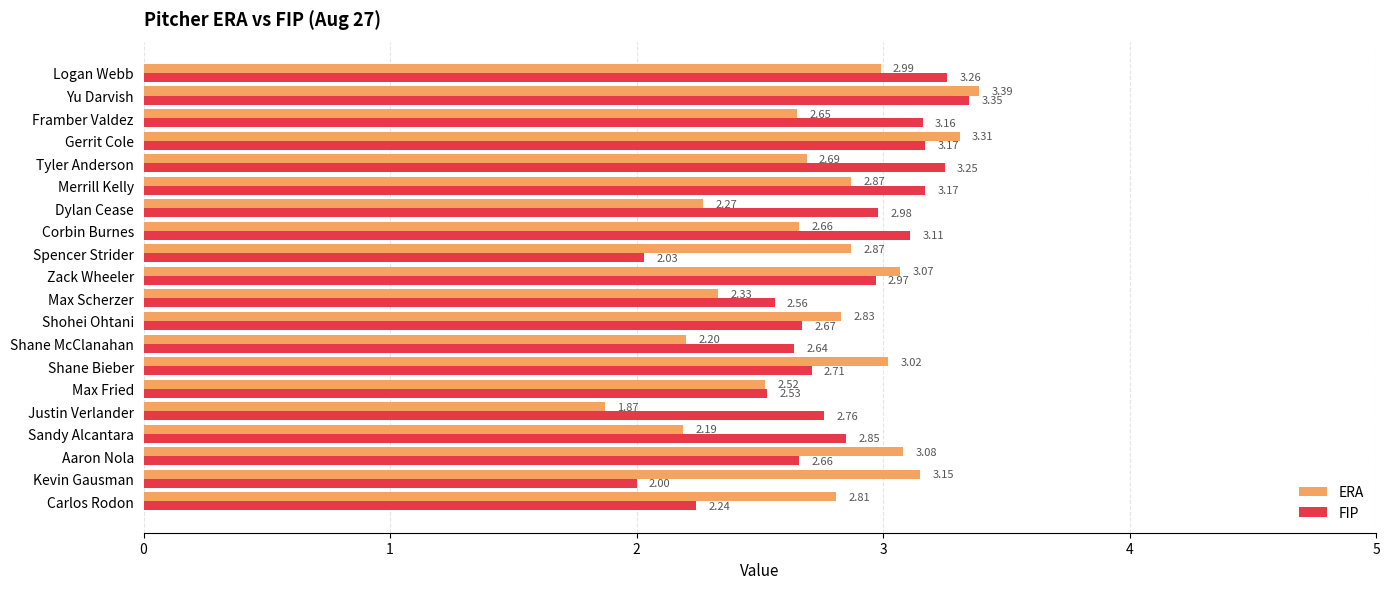

Rank the series by their maximum value, from highest to lowest.

ERA, FIP